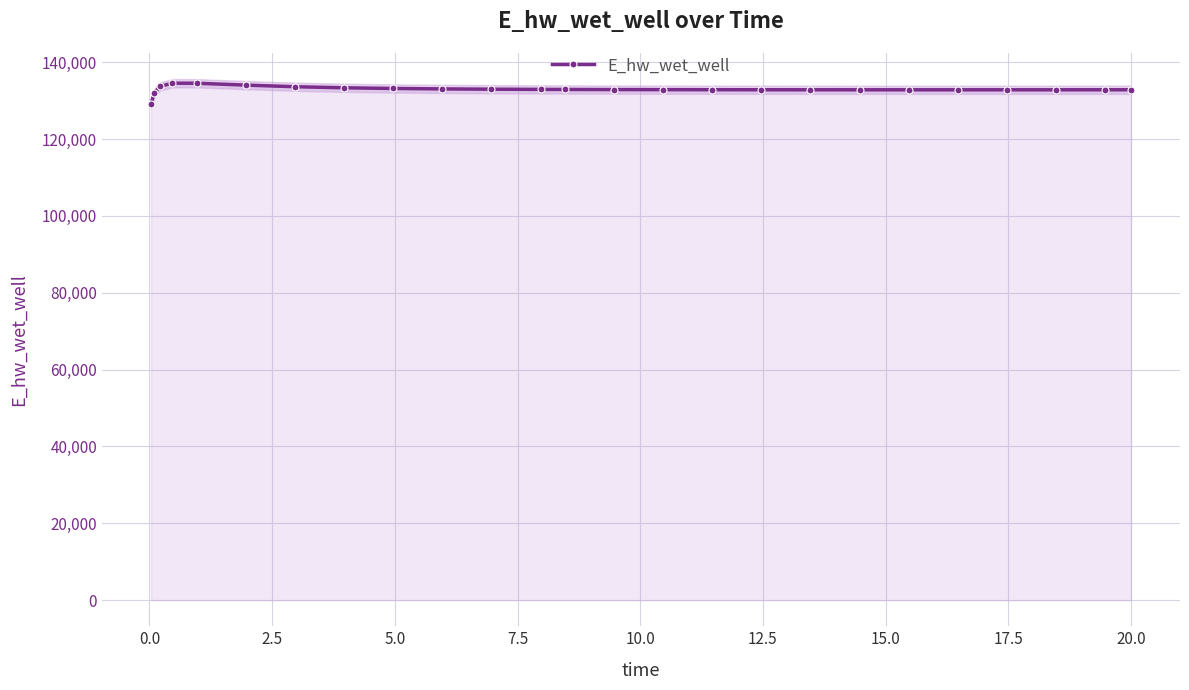

How many values are below 132855?

12